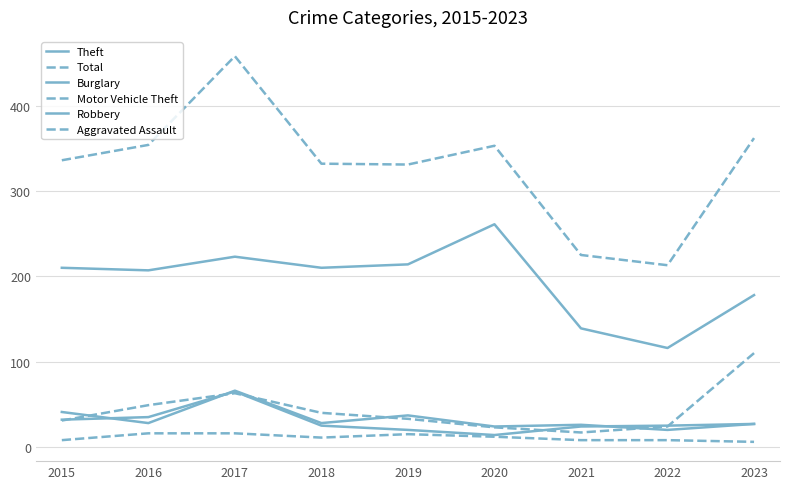

Is it true that Burglary equals 25 at 2019?

False